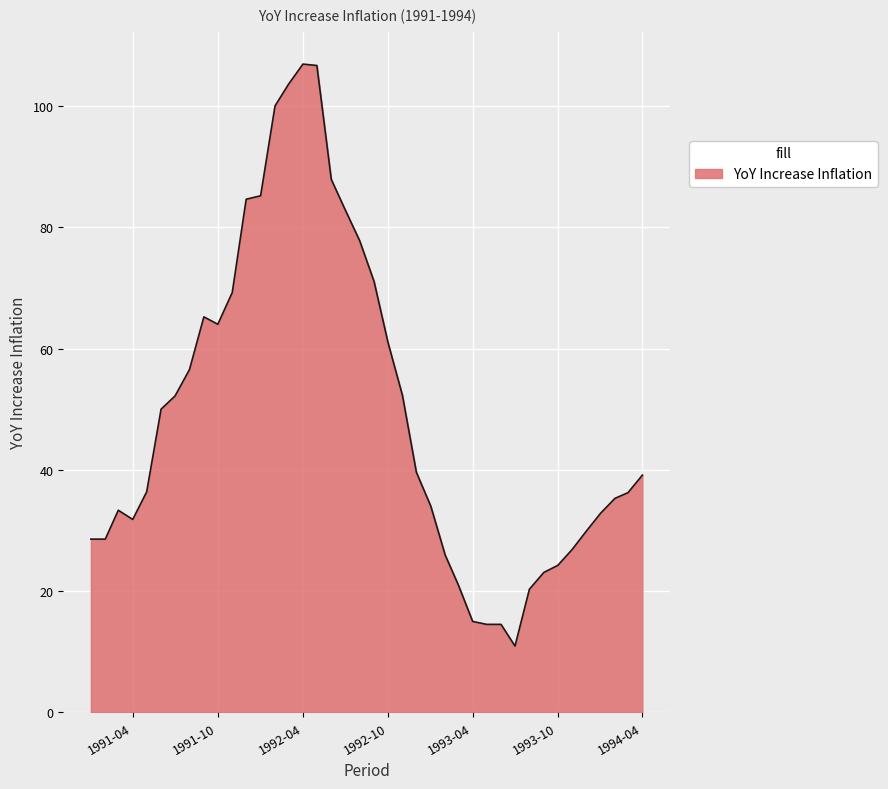

True or false: there are more than 1 points higher than both neighbors.

True